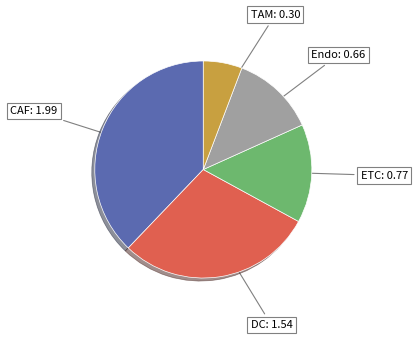

Is there any slice that represents more than half of the pie?

No